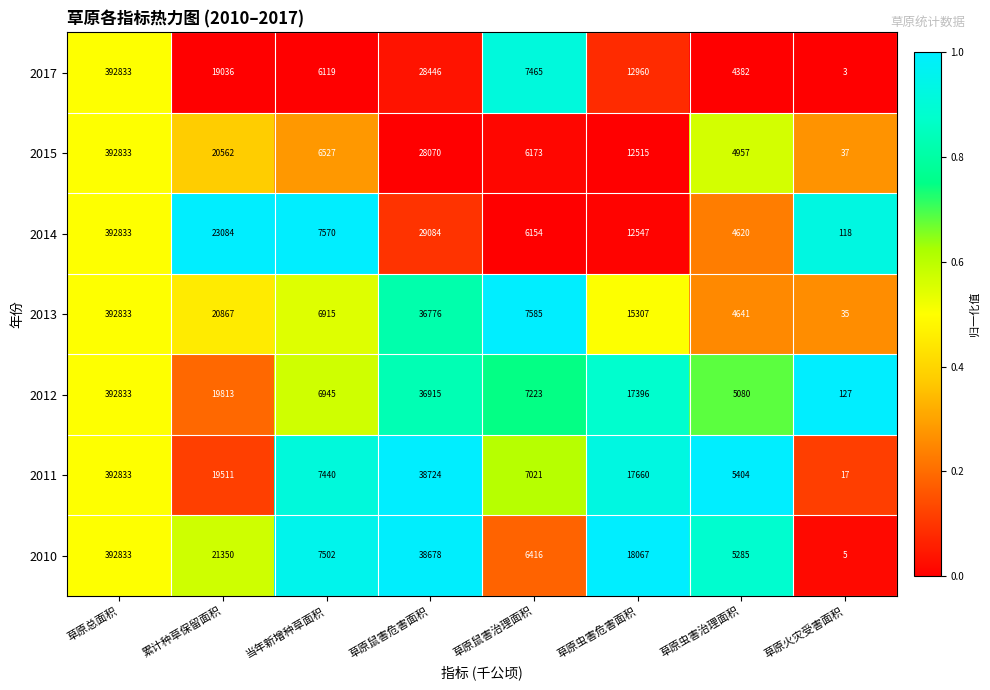

The 2011 series shows 68205 at 草原鼠害危害面积. True or false?

False